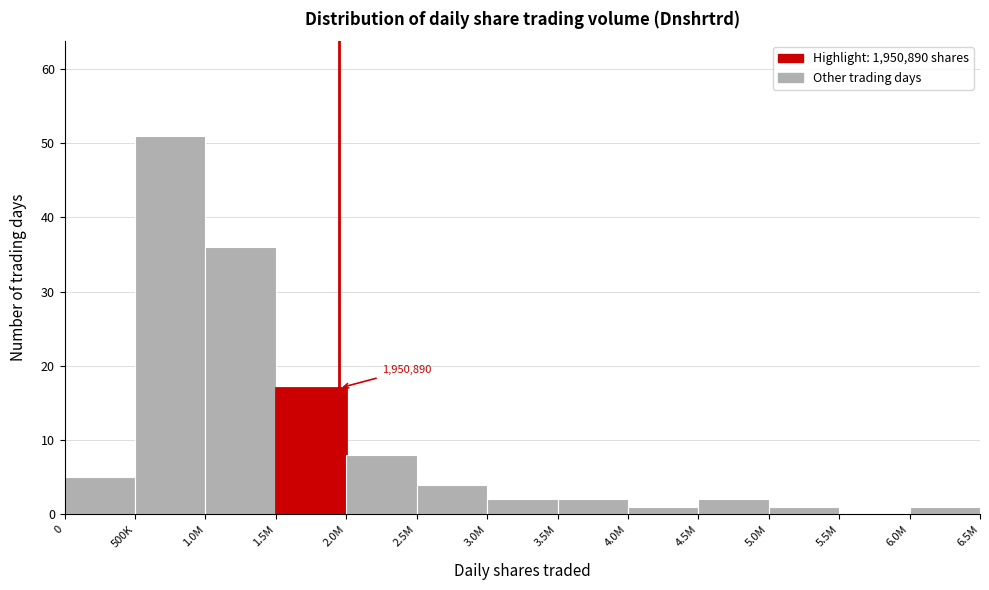

Reading left to right, transcribe all the data shown in this chart.

0=5	500K=51	1.0M=36	1.5M=17	2.0M=8	2.5M=4	3.0M=2	3.5M=2	4.0M=1	4.5M=2	5.0M=1	5.5M=0	6.0M=1